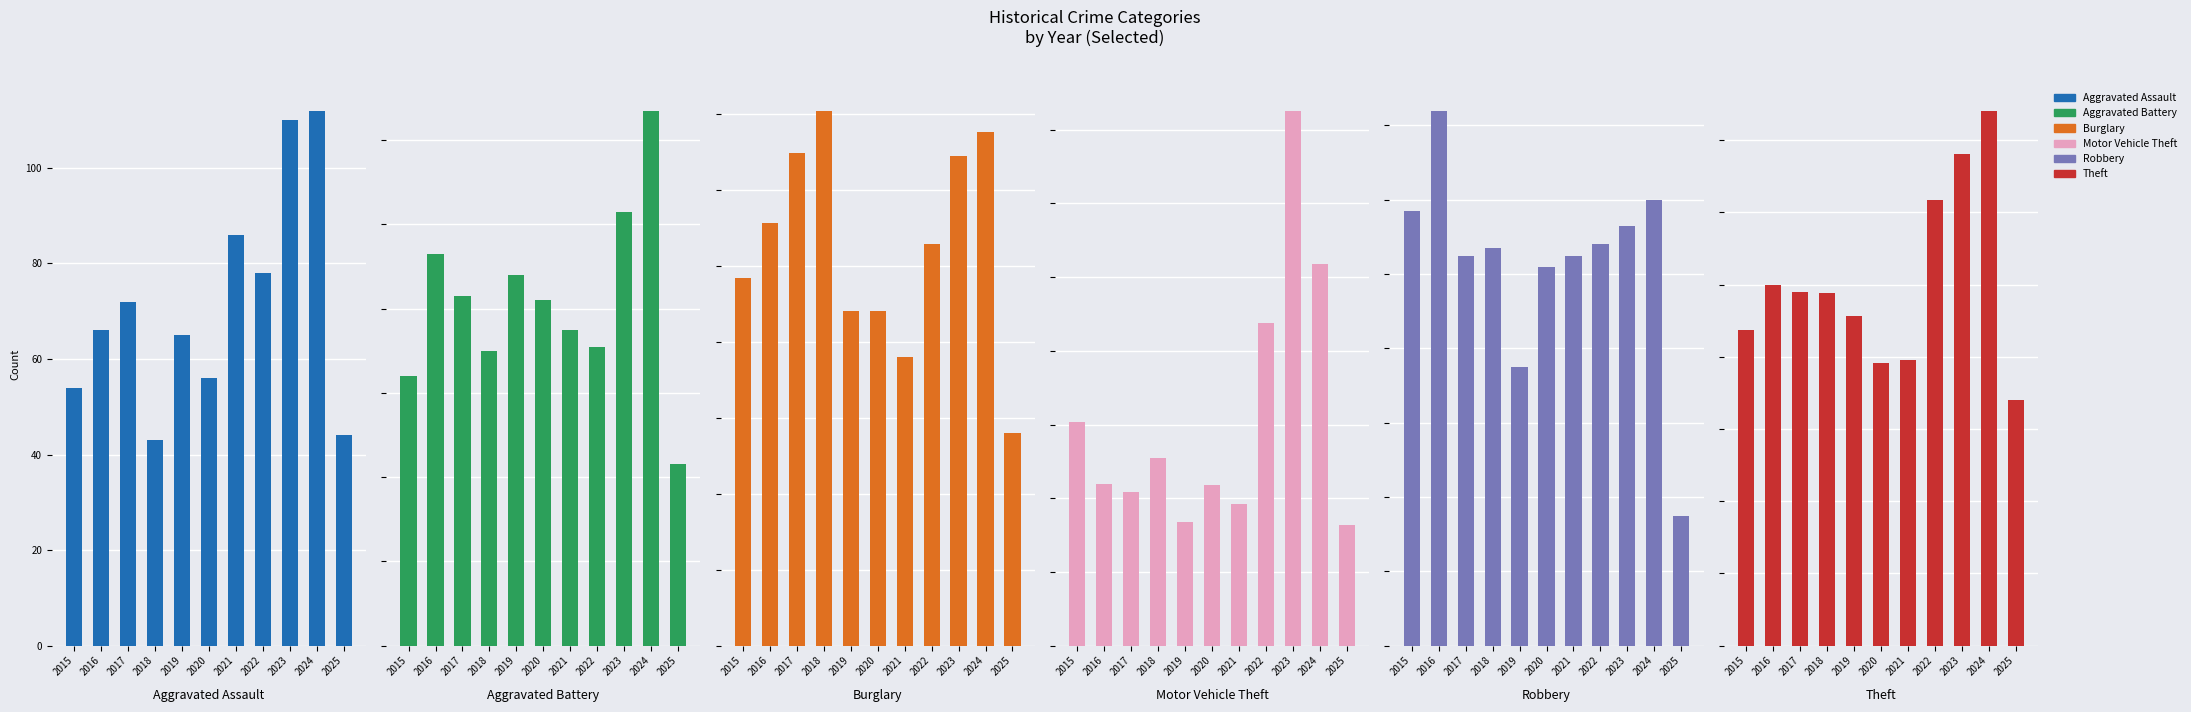

How many categories are shown in the chart?

11